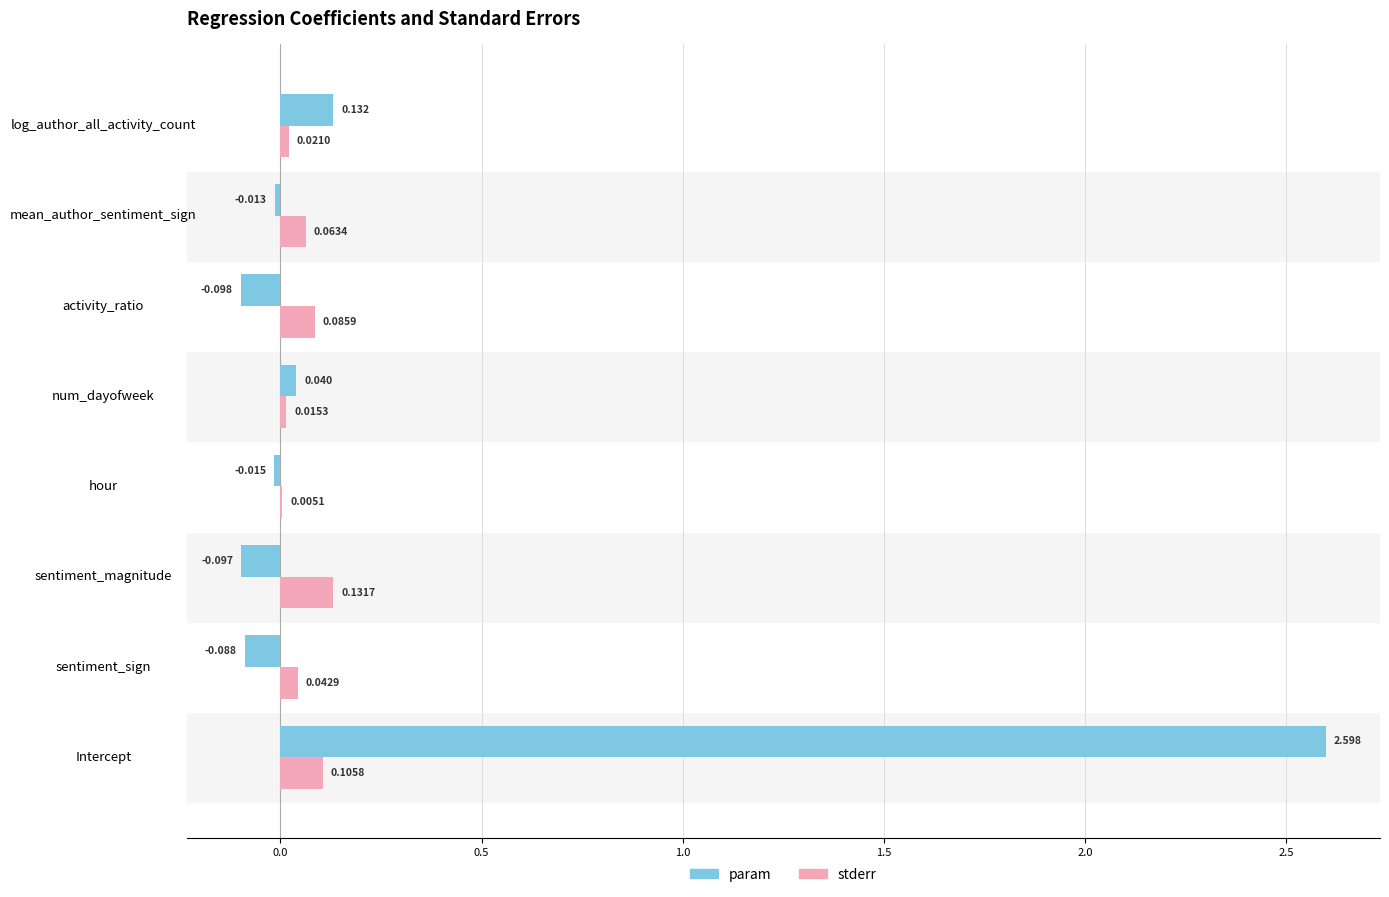

Between sentiment_magnitude and log_author_all_activity_count, which series saw the biggest shift?

param